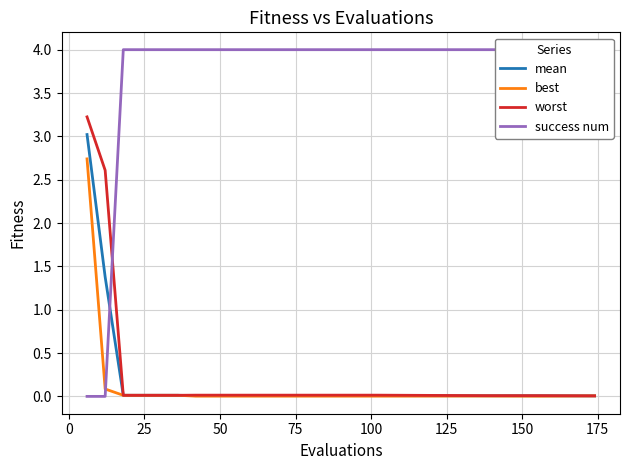

True or false: best and mean intersect in this chart.

False